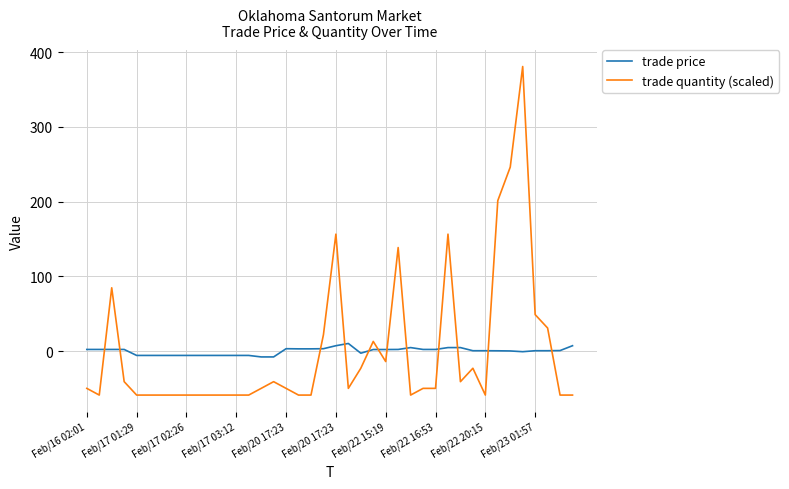

Which series has the widest spread of values?

trade quantity (scaled)